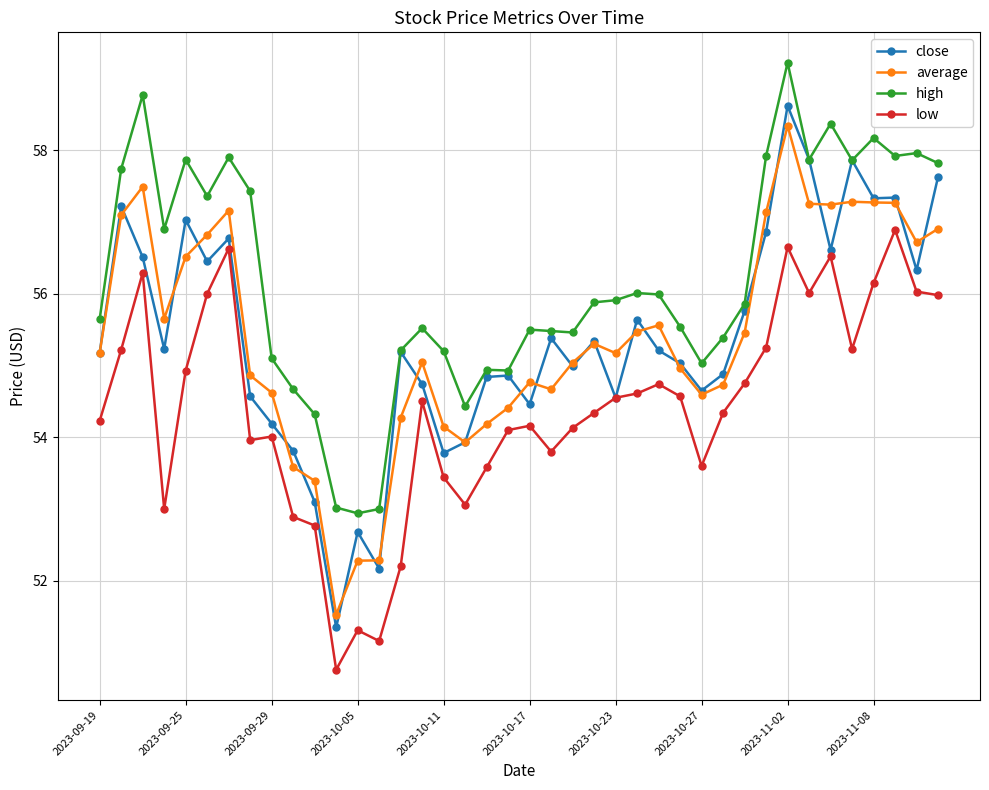

True or false: average and high cross at least once.

False